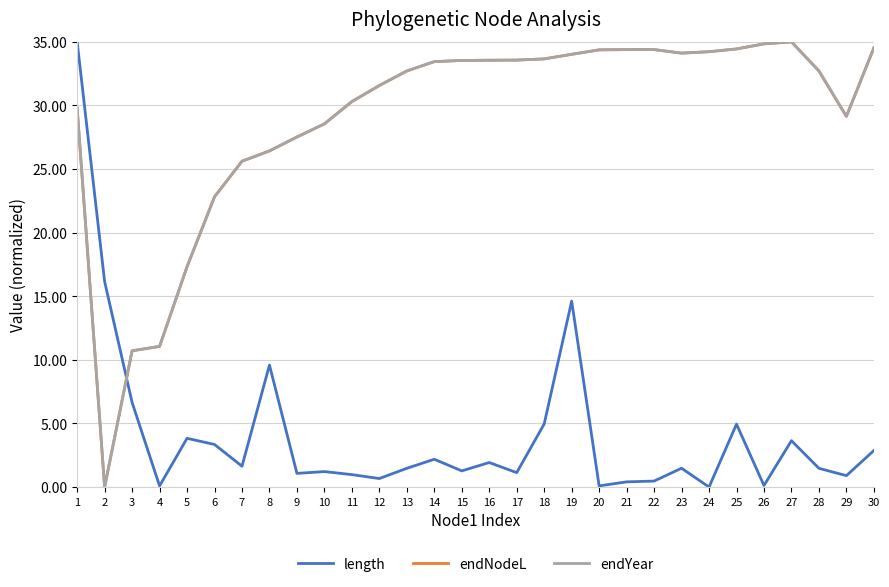

What is the spread (max minus min) of values at 30?

31.7